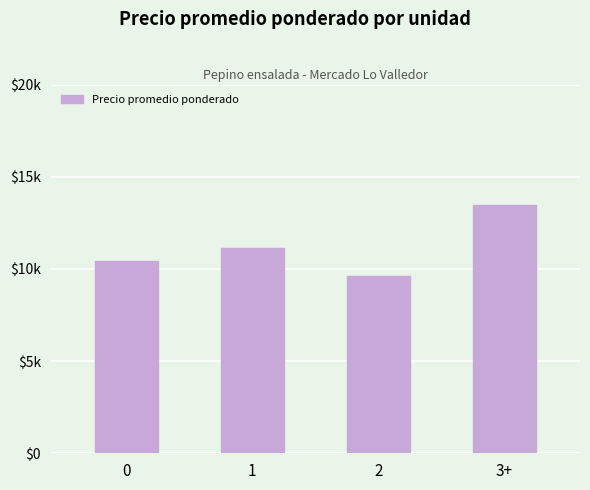

Reading left to right, extract all data points from this chart.

10456	11150	9600	13444